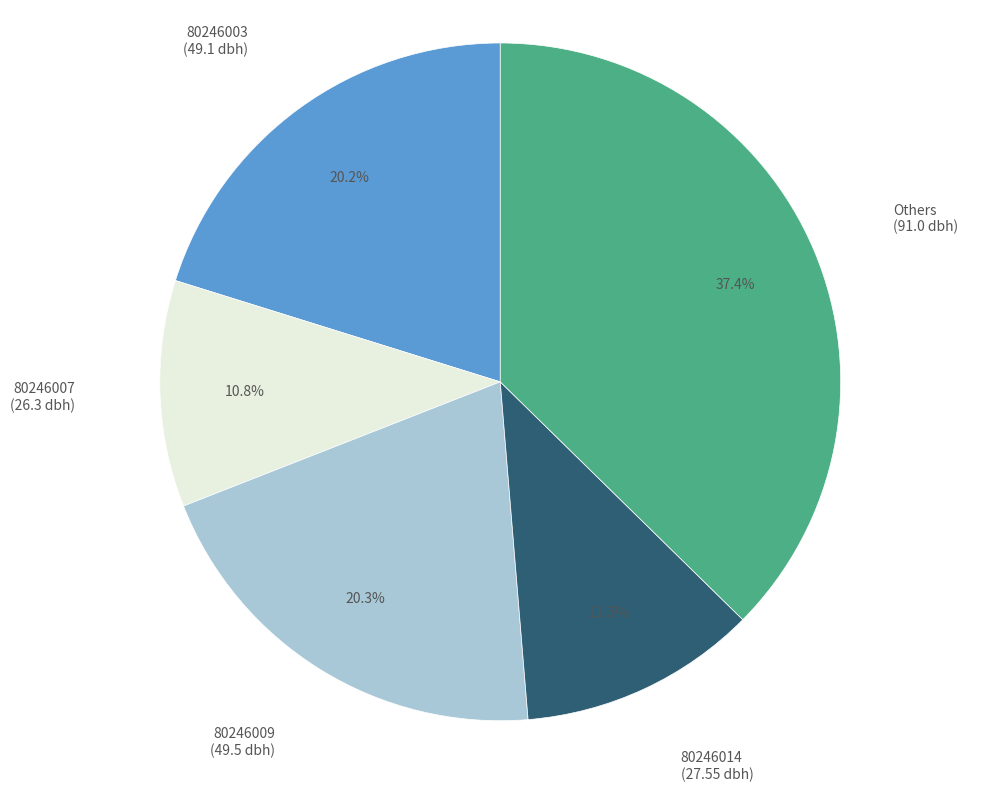

Is there any slice that represents more than half of the pie?

No